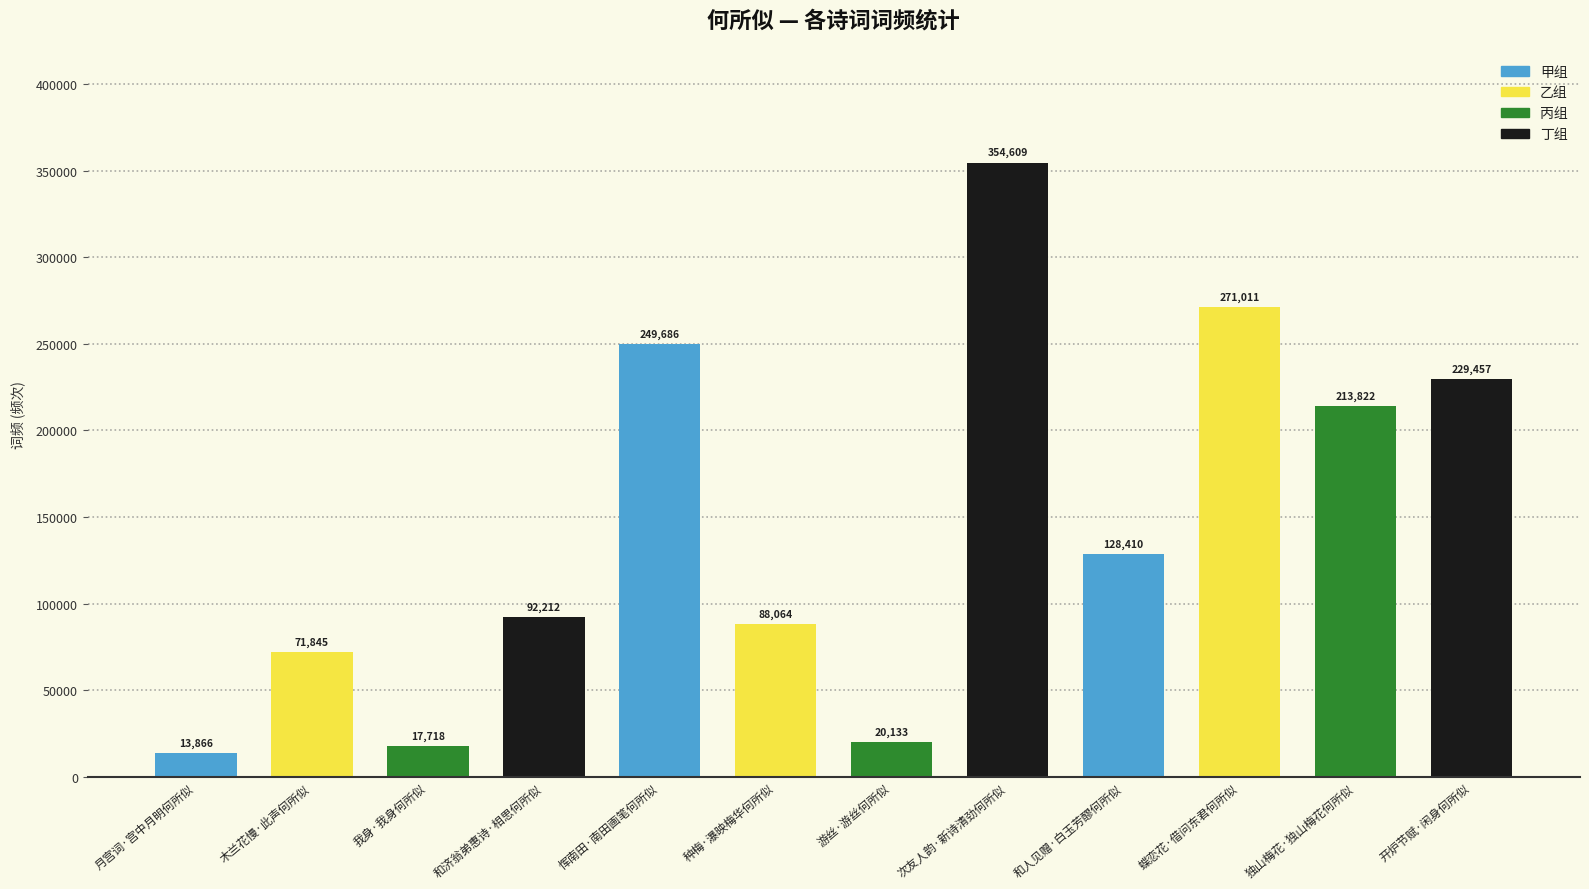

How many bars are there in total?

12